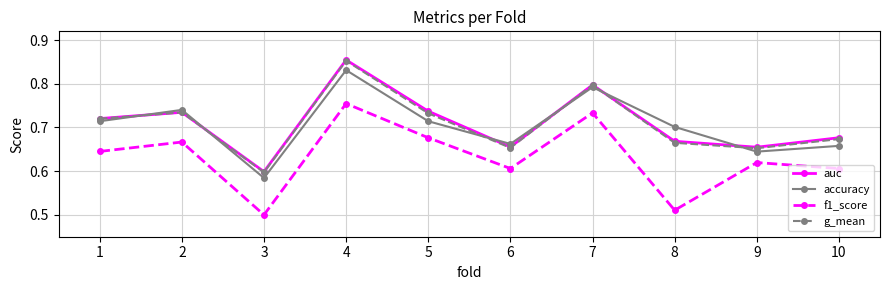

At how many categories does at least one series exceed 0?

10